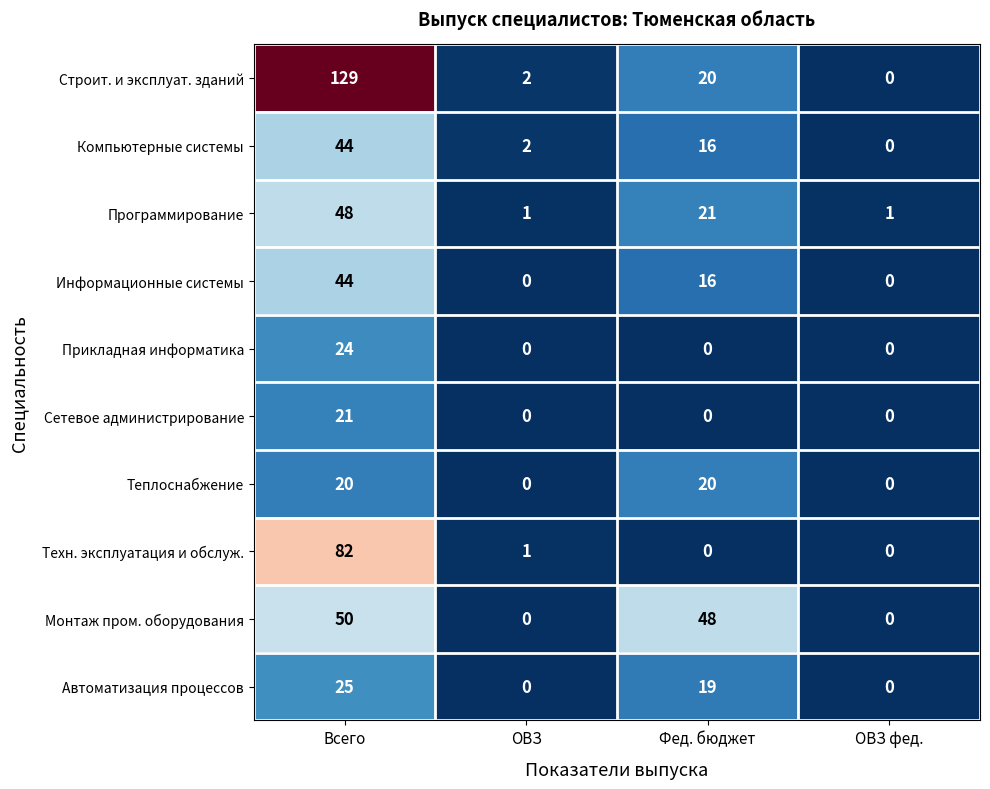

List the labels in order of Строит. и эксплуат. зданий value, smallest first.

ОВЗ фед., ОВЗ, Фед. бюджет, Всего